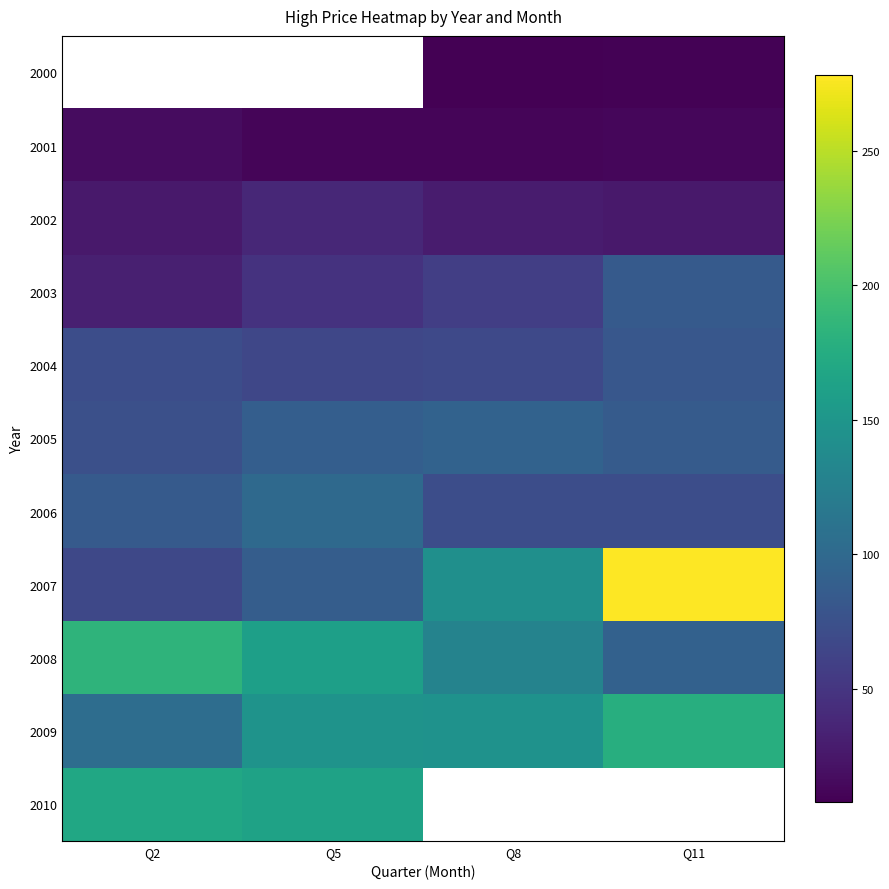

What is the average value of the 2002 series?

29.9